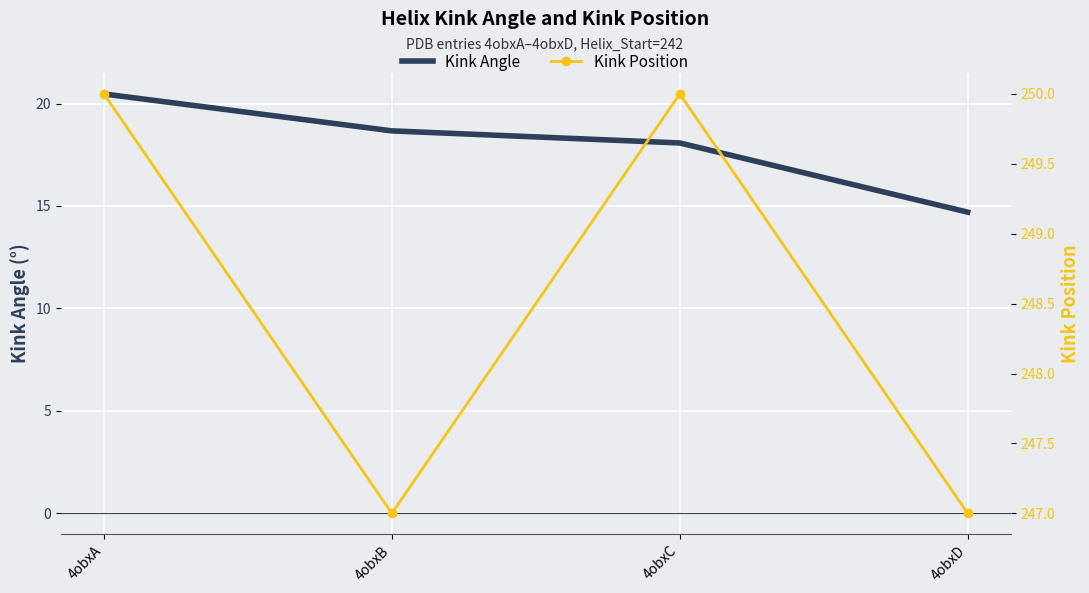

True or false: Kink Angle has more than 2 points higher than both neighbors.

False